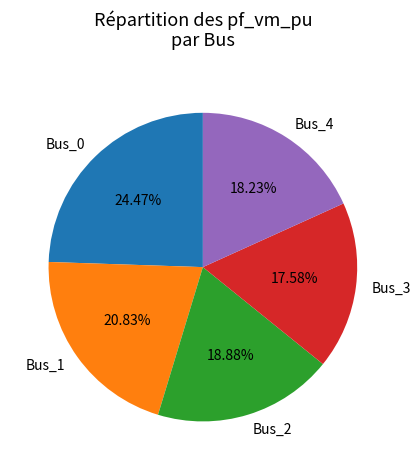

The Bus_4 slice represents 18% of the pie. True or false?

True